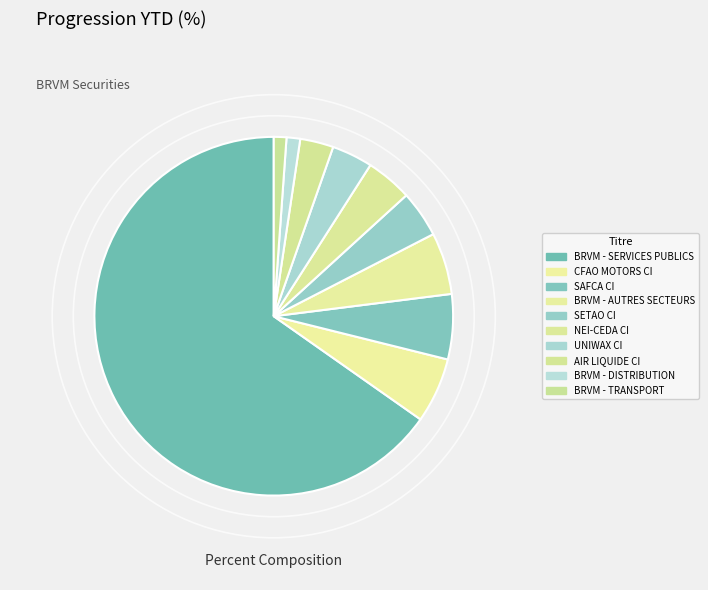

Which slice is the smallest?

BRVM - TRANSPORT